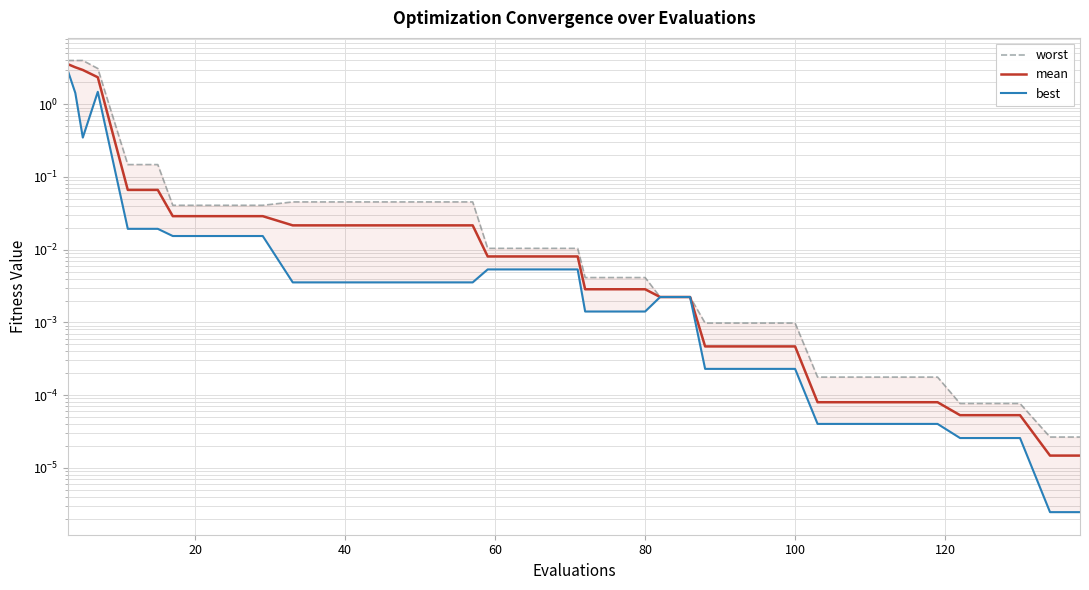

True or false: worst and best intersect in this chart.

False